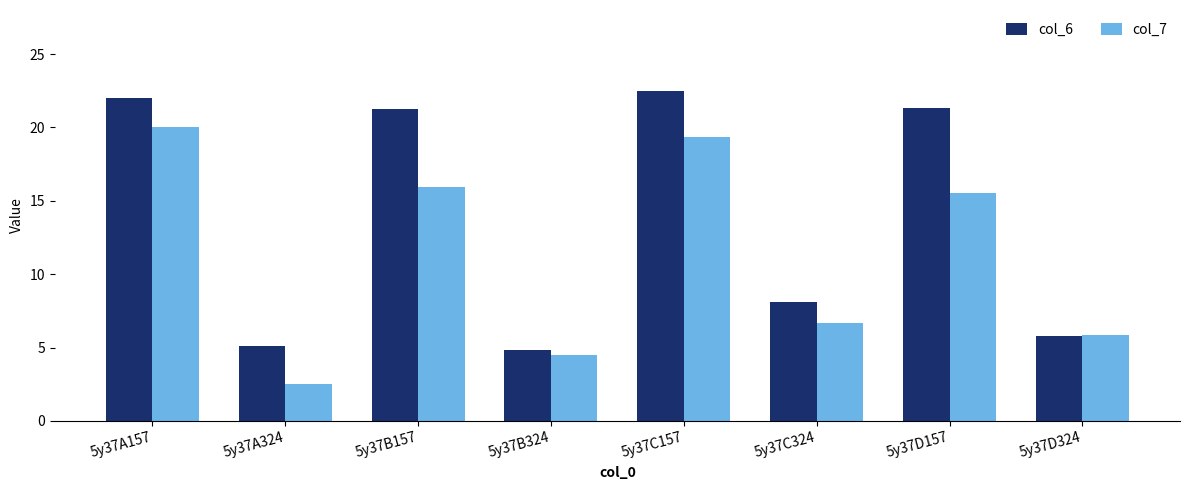

What is the difference between the second highest and minimum values in the col_7 series?

16.8